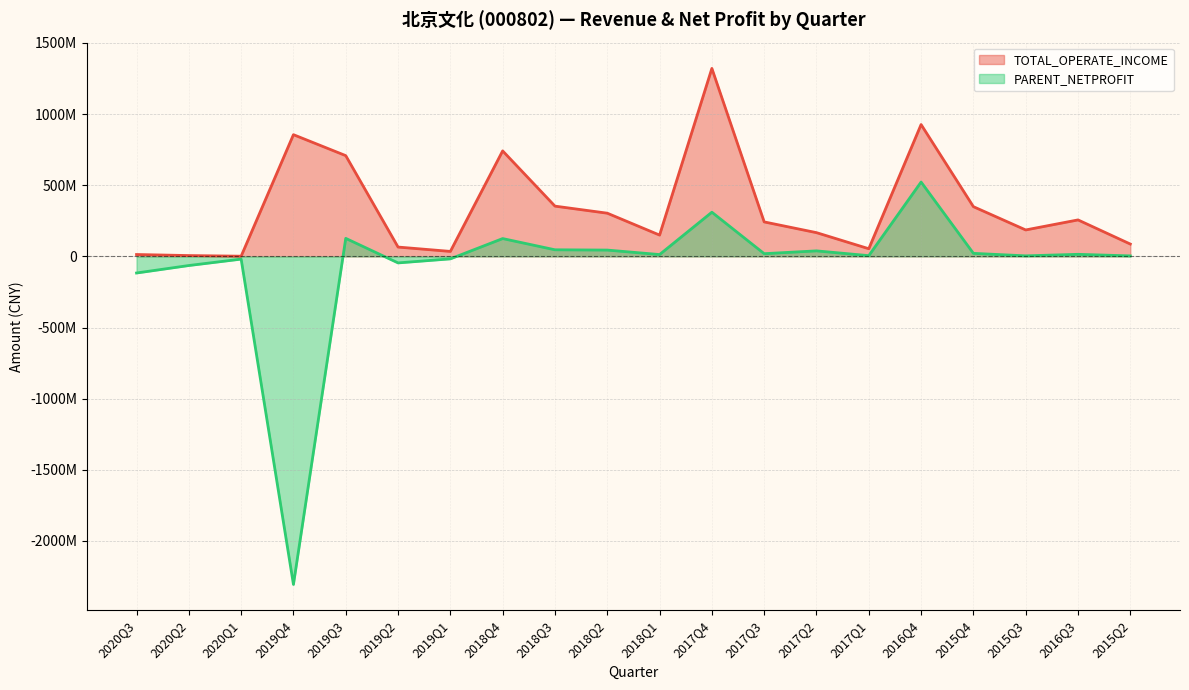

Rank the series by their maximum value, from lowest to highest.

PARENT_NETPROFIT, TOTAL_OPERATE_INCOME